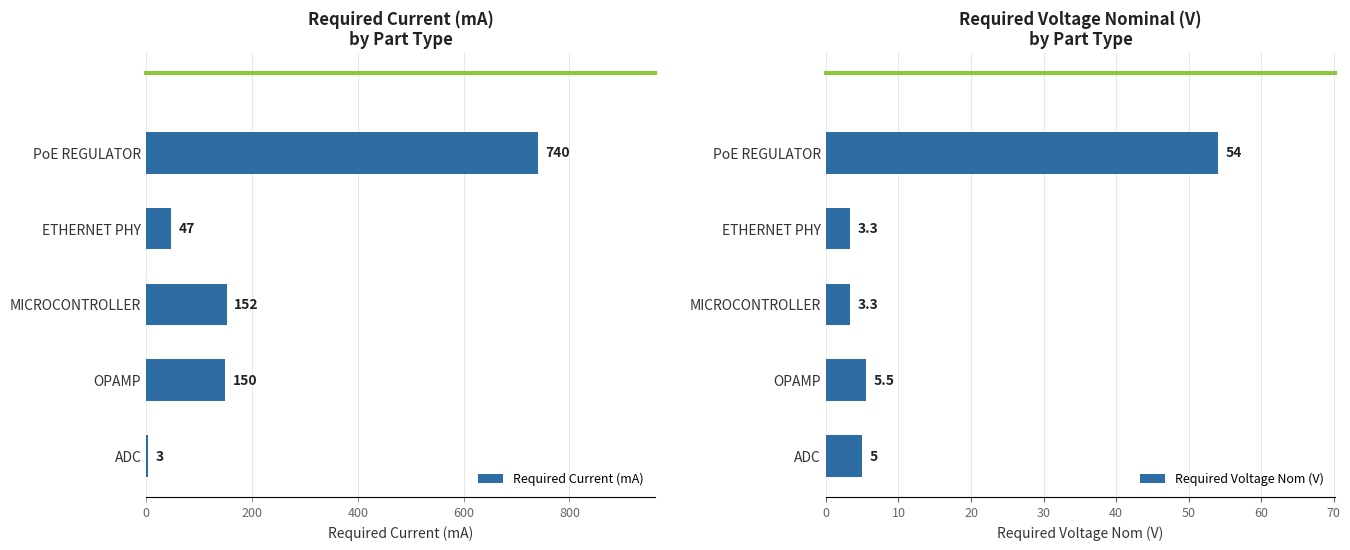

How many groups of bars are there?

5